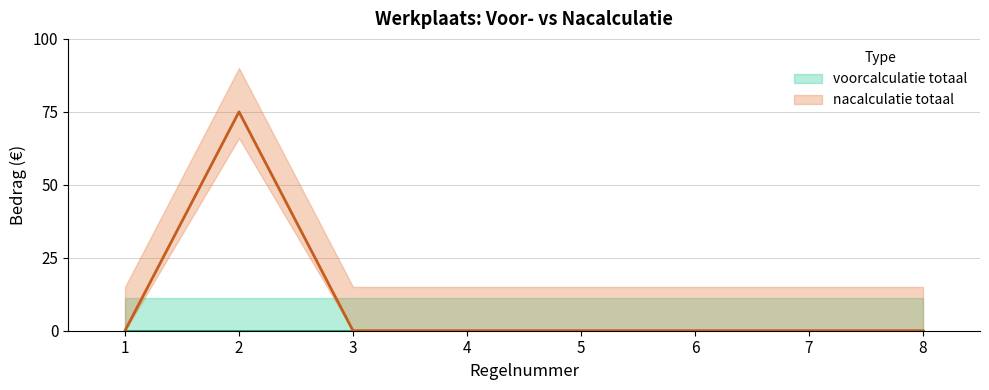

Rank the categories by value from highest to lowest.

2, 1, 3, 4, 5, 6, 7, 8